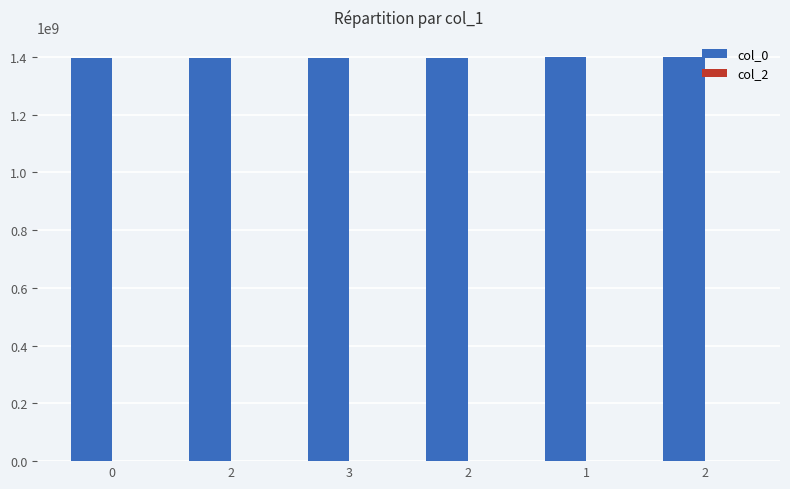

How many distinct data groups are displayed?

1